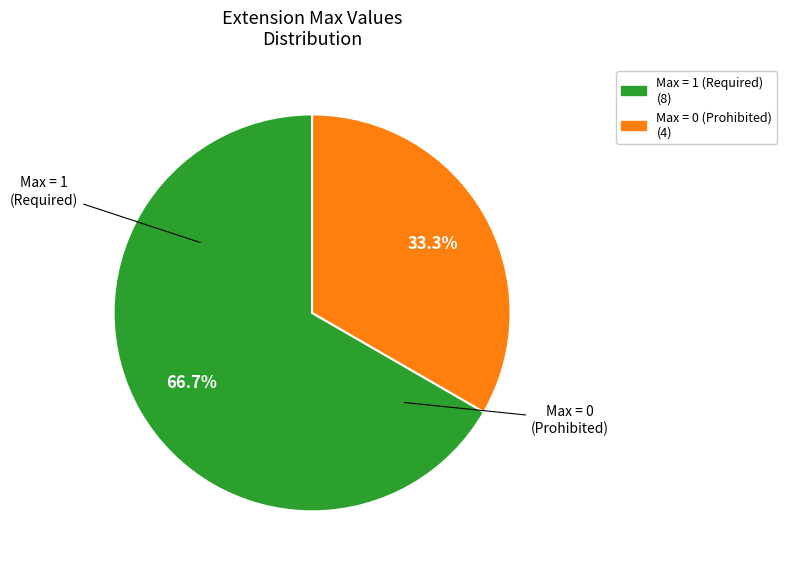

Is there any slice that represents more than half of the pie?

Yes